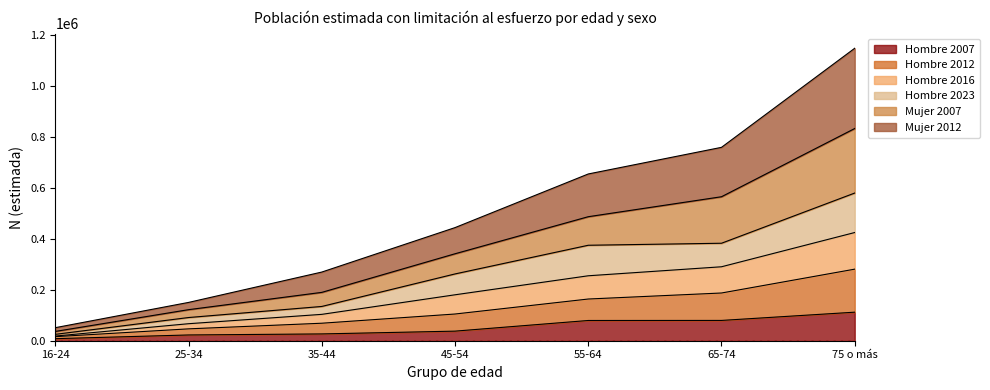

Rank the categories by Hombre 2016 value from highest to lowest.

75 o más, 65-74, 55-64, 45-54, 35-44, 25-34, 16-24